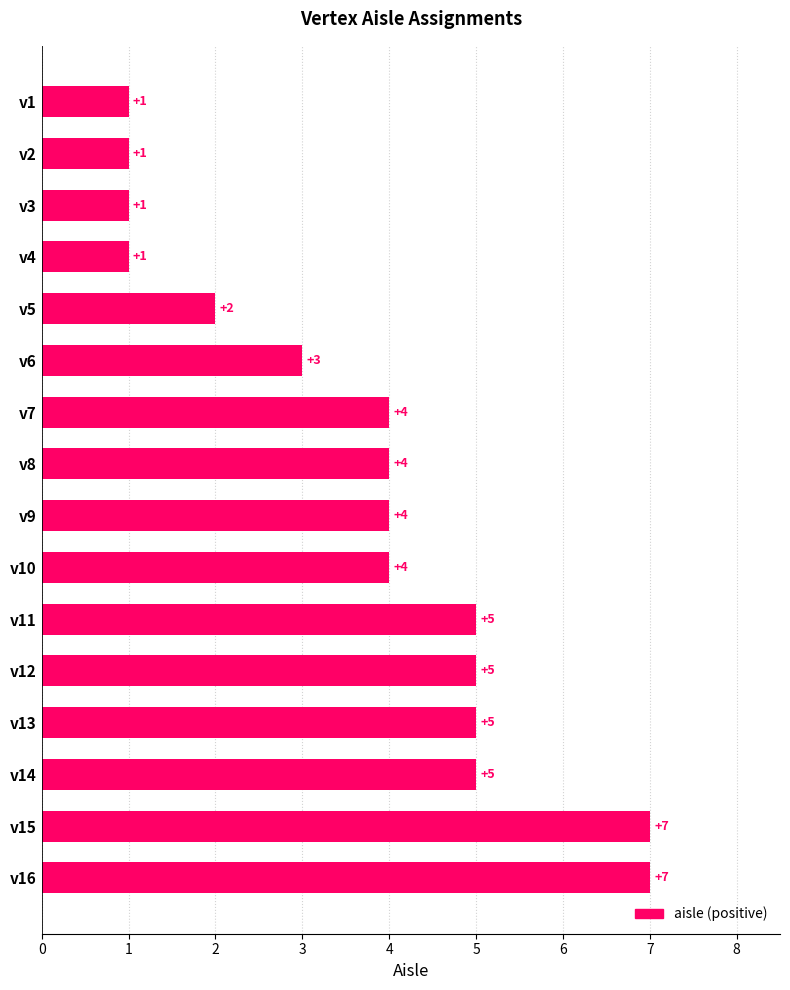

Read the value at v16.

7